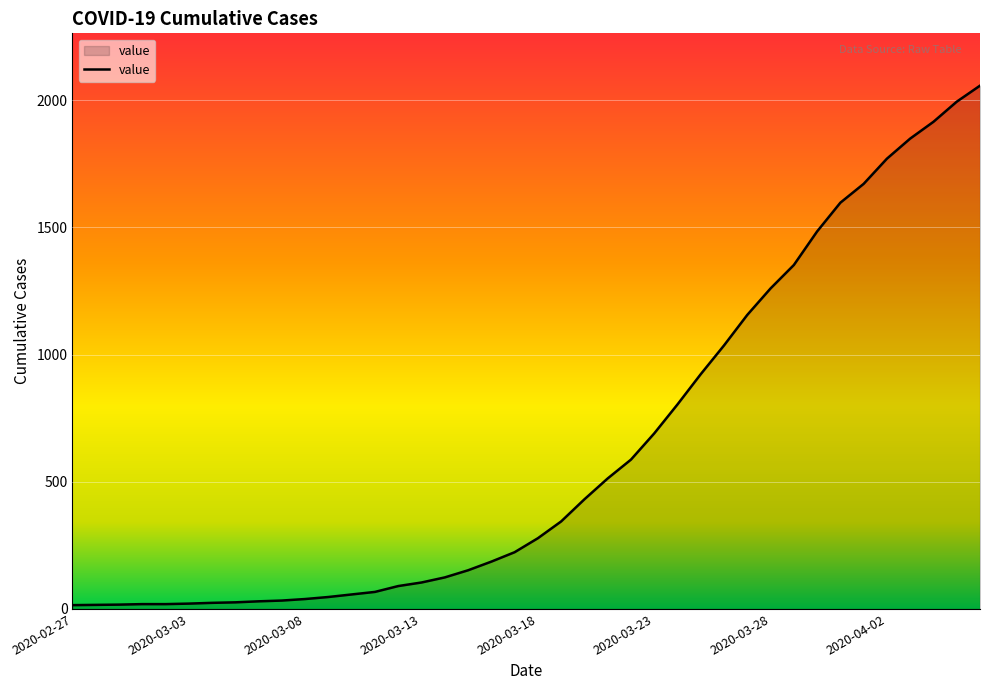

What is the difference between the maximum and minimum values?

2042